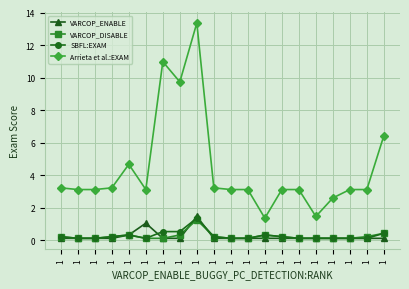

List the series in order of their peak value, lowest first.

VARCOP_DISABLE, SBFL:EXAM, VARCOP_ENABLE, Arrieta et al.:EXAM